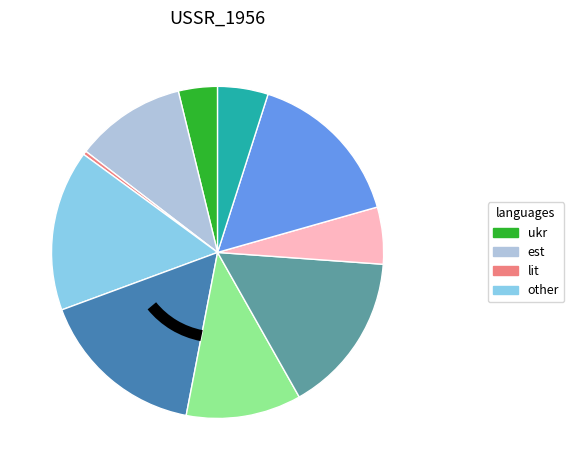

Is there a majority slice in this chart?

No